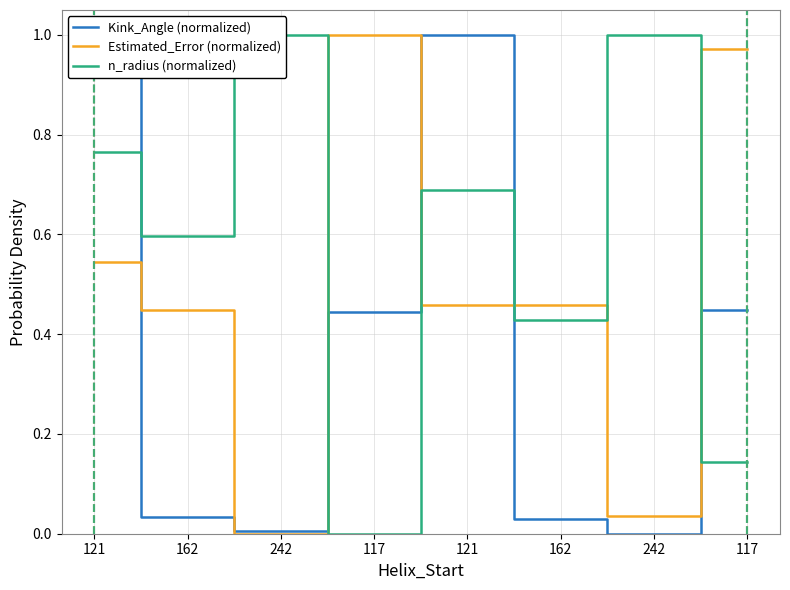

What is the label of the 8th point from the left?

117